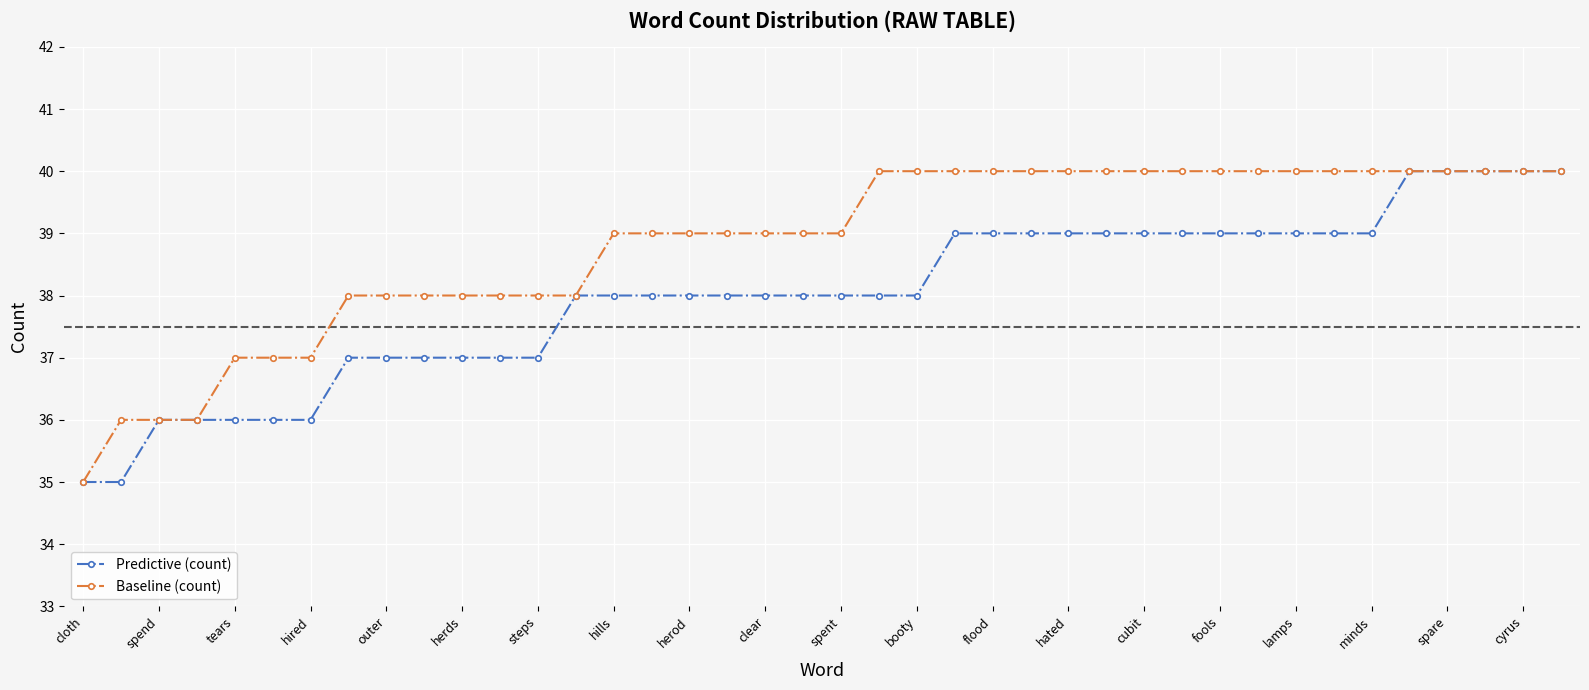

What is the sum of all Predictive (count) values?

1520